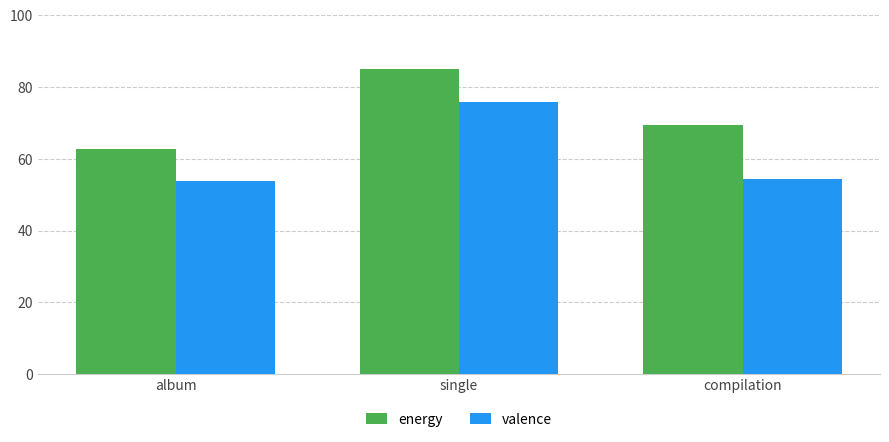

Which category has the highest value in the valence series?

single